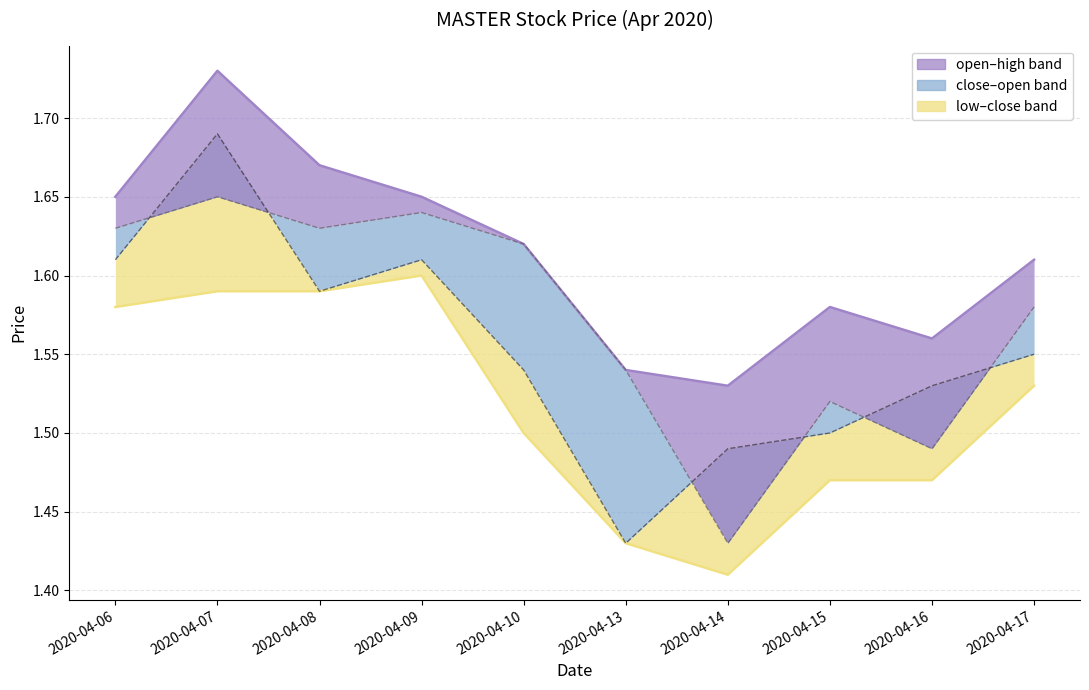

At which category is the sum across all series the highest?

2020-04-07